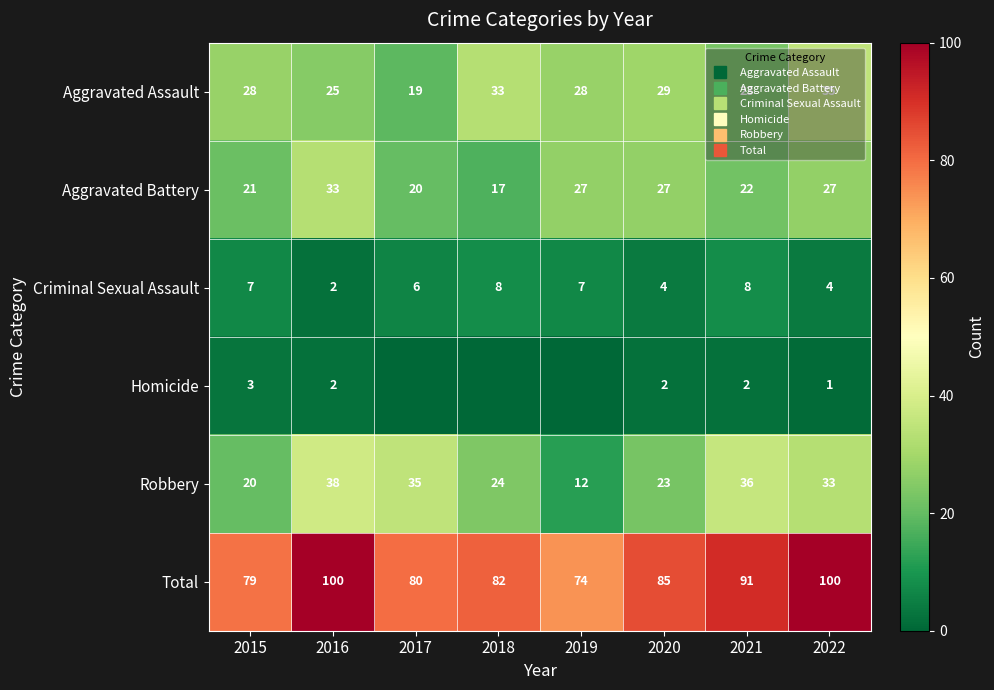

What is the difference between the maximum and minimum values in the Criminal Sexual Assault series?

6